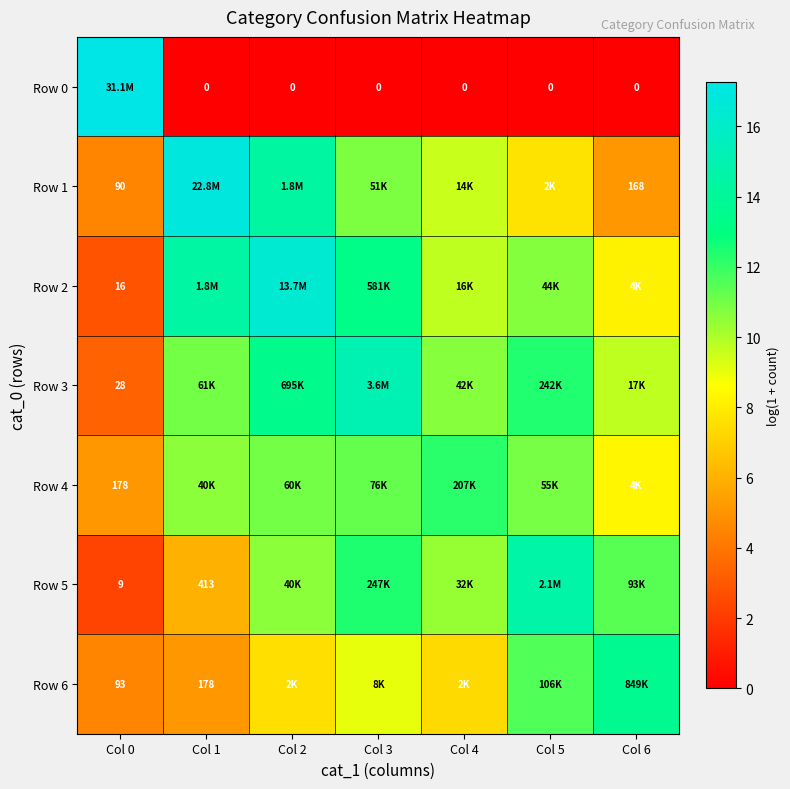

Rank the categories by Row 3 value from highest to lowest.

Col 3, Col 2, Col 5, Col 1, Col 4, Col 6, Col 0